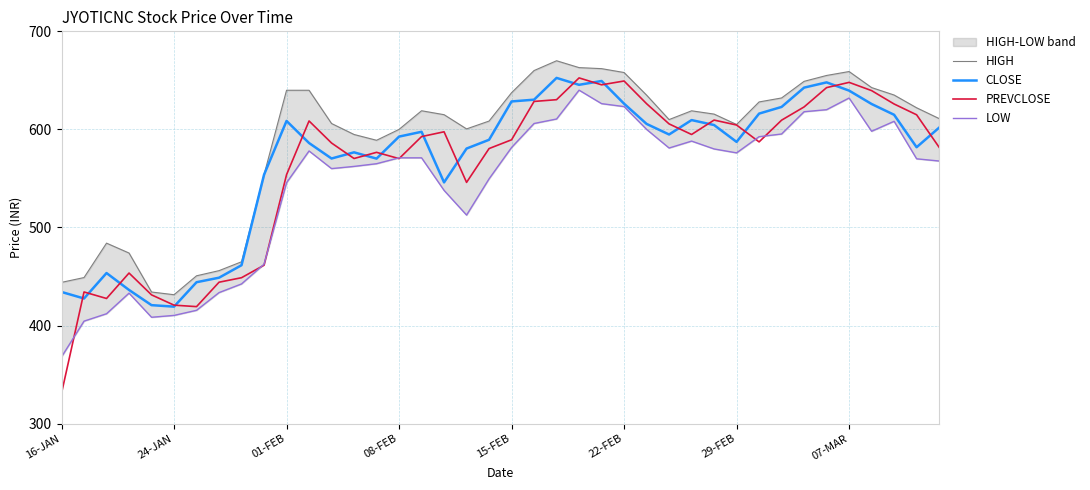

Where is CLOSE nearest to the value 535?

17